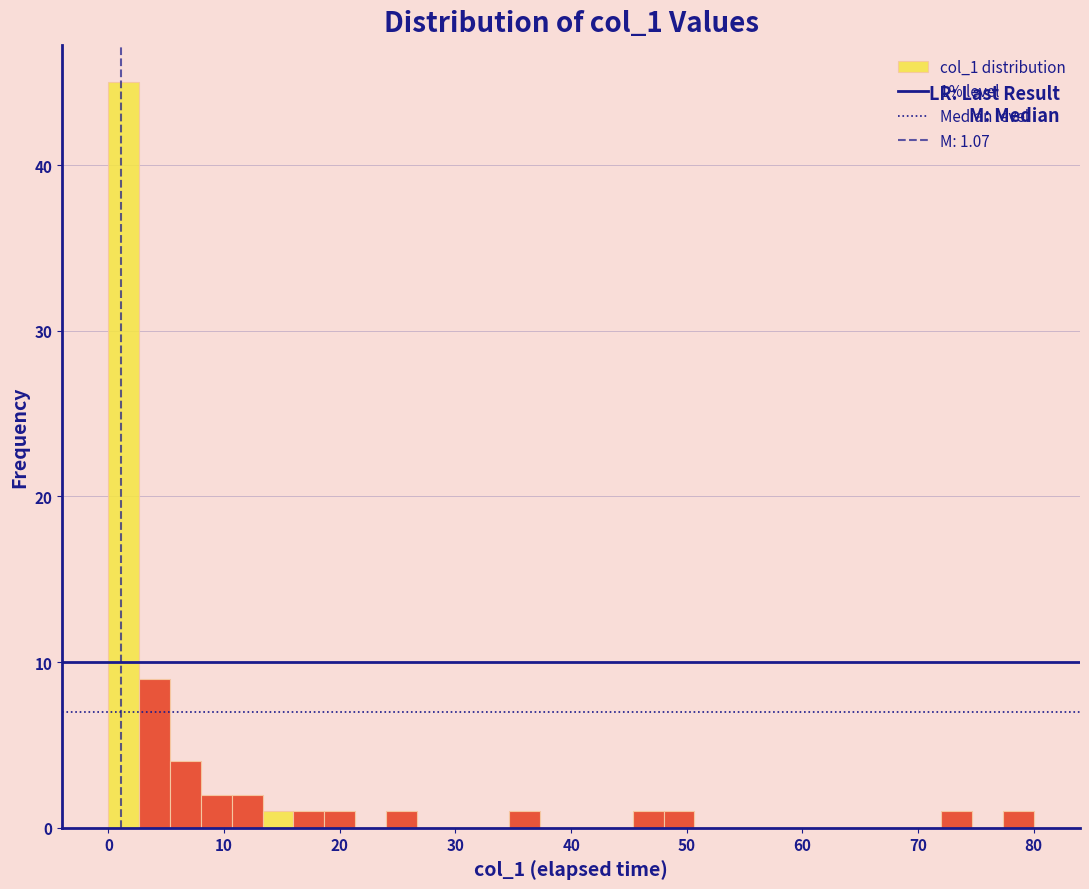

Around what value on the x-axis is the tallest bar? Give the approximate position of its centre, as read against the axis.

1